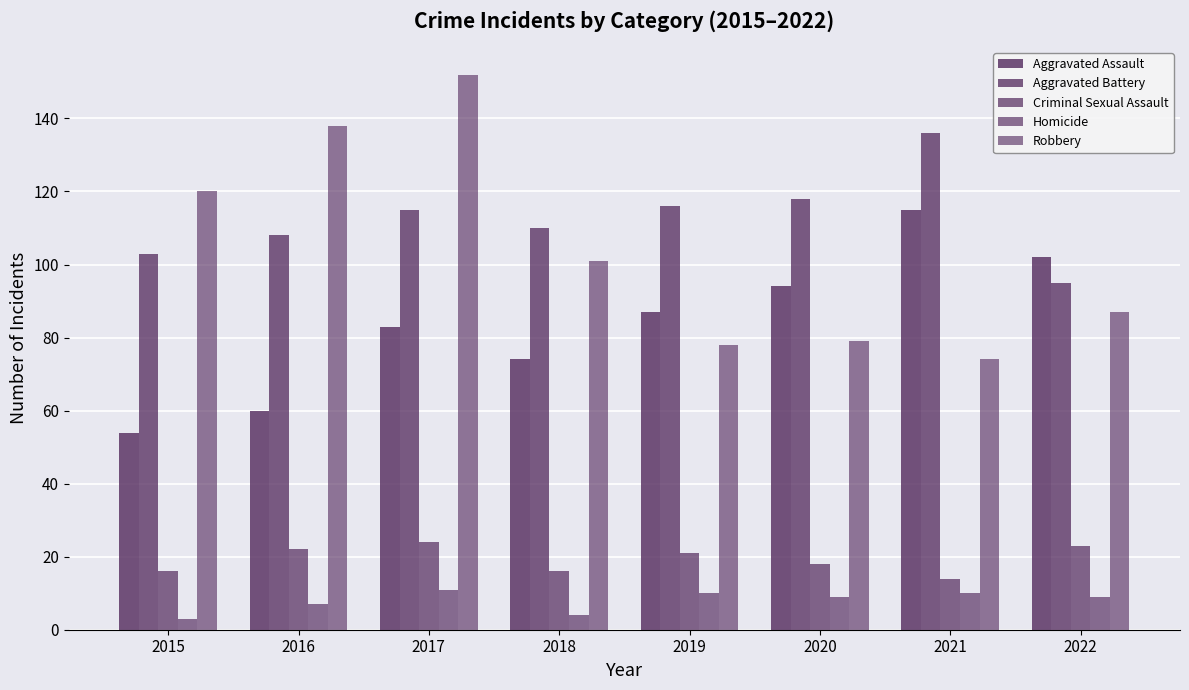

Reading right to left, transcribe all the data shown in this chart.

Aggravated Assault: 102	115	94	87	74	83	60	54
Aggravated Battery: 95	136	118	116	110	115	108	103
Criminal Sexual Assault: 23	14	18	21	16	24	22	16
Homicide: 9	10	9	10	4	11	7	3
Robbery: 87	74	79	78	101	152	138	120